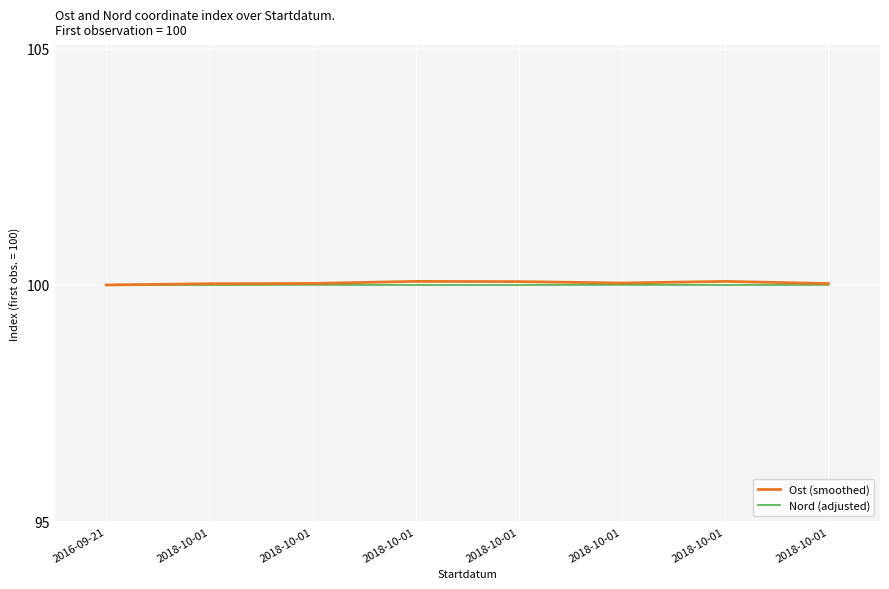

Does the chart have visible grid lines?

Yes